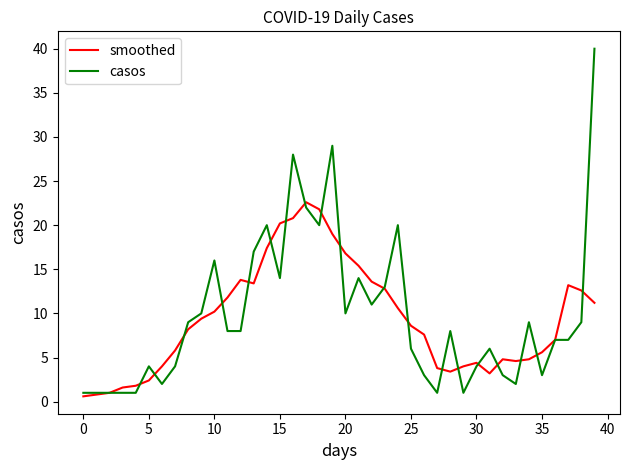

List the series in order of their peak value, highest first.

casos, smoothed